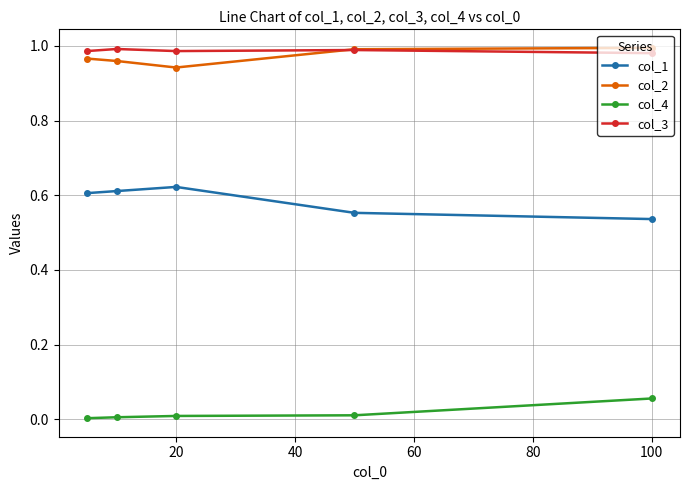

How many interior local valleys does the col_2 series have?

1